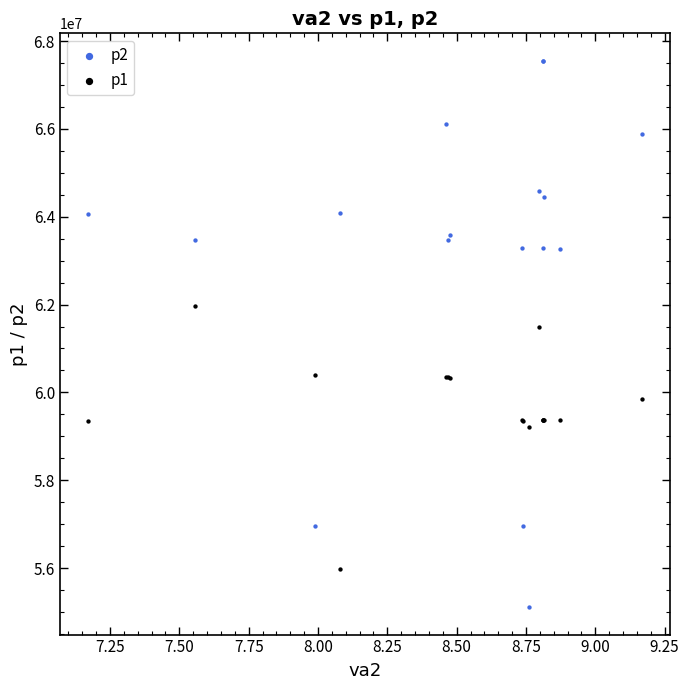

Which series reaches the maximum Y coordinate?

p2